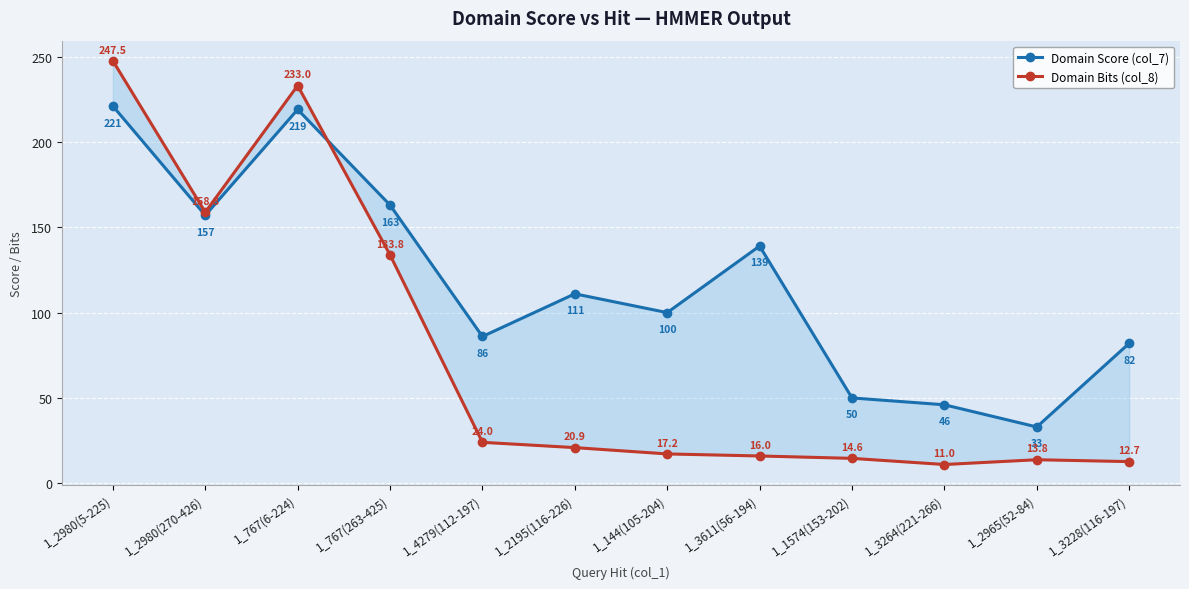

Which series ends up on top after the final intersection of Domain Score (col_7) and Domain Bits (col_8)?

Domain Score (col_7)